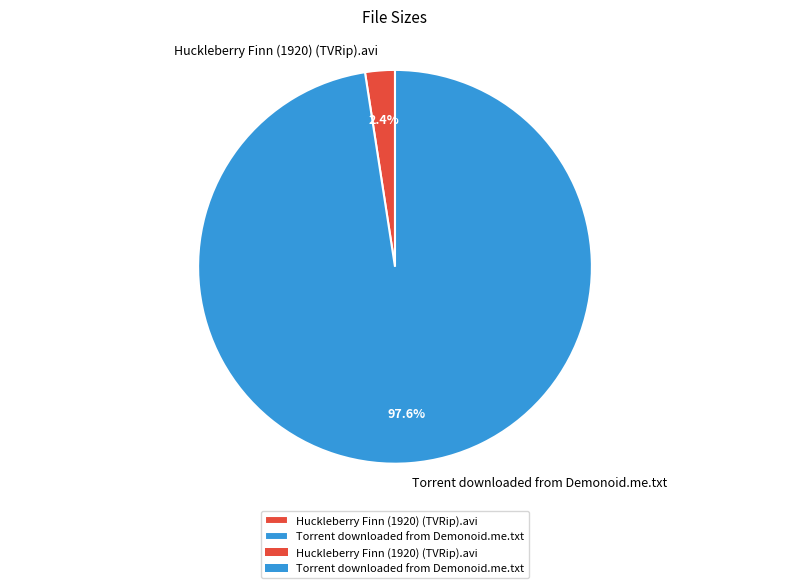

Does Torrent downloaded from Demonoid.me.txt account for over 50% of the chart?

Yes